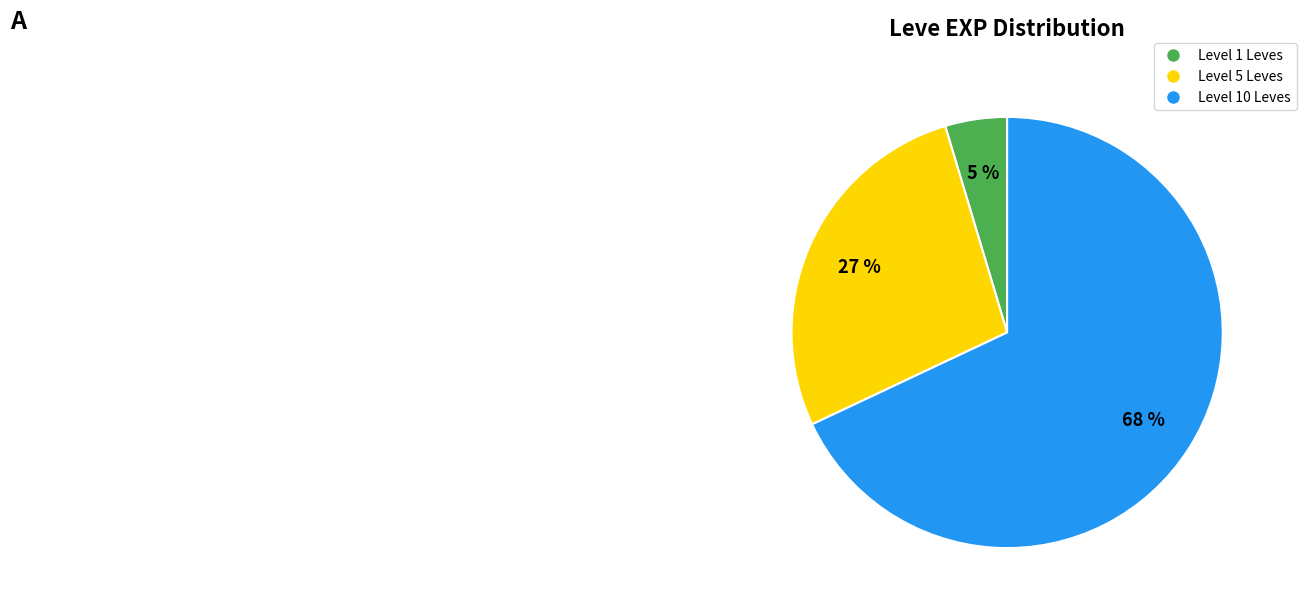

To the nearest percent, what is the difference between the largest and smallest slice percentages?

63%